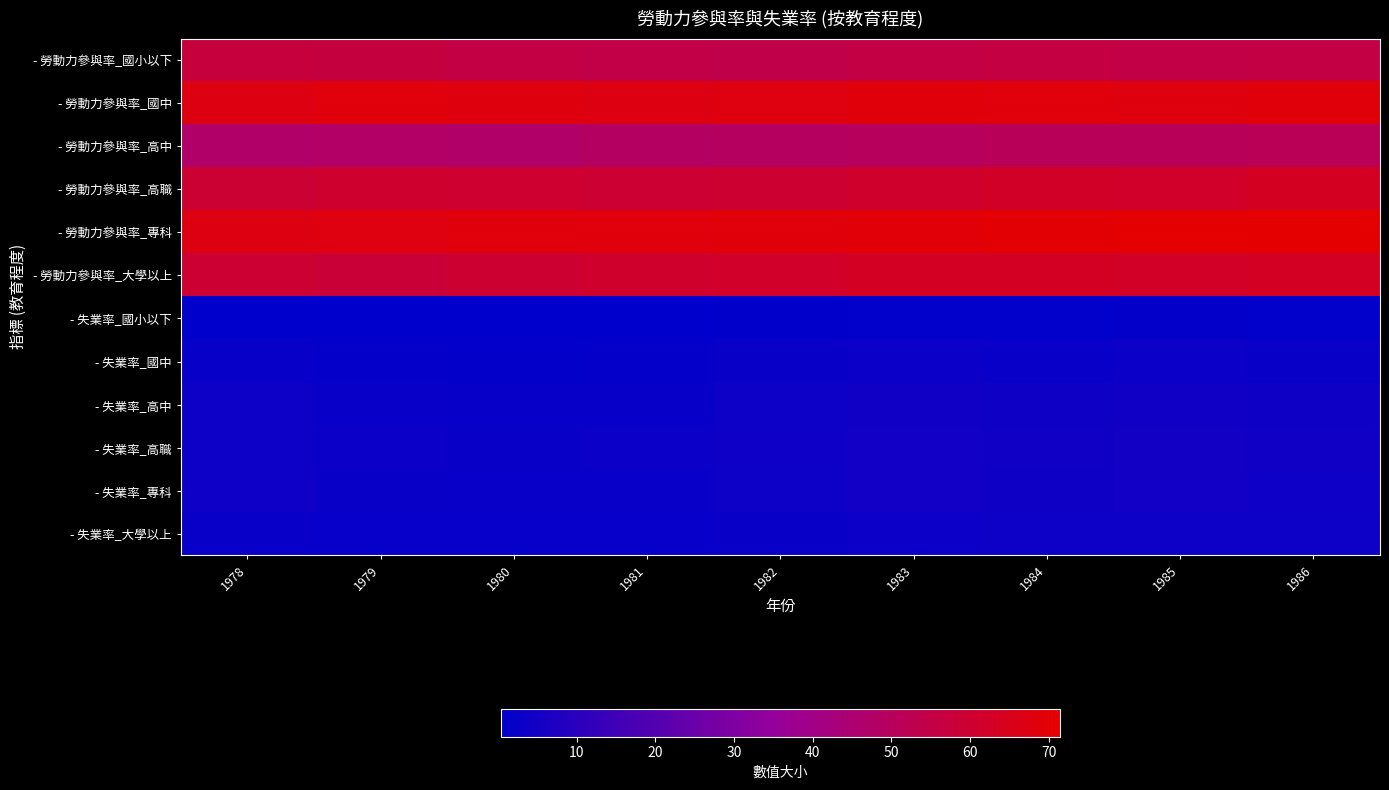

Which series changed the most between 1981 and 1984?

- 勞動力參與率_高職